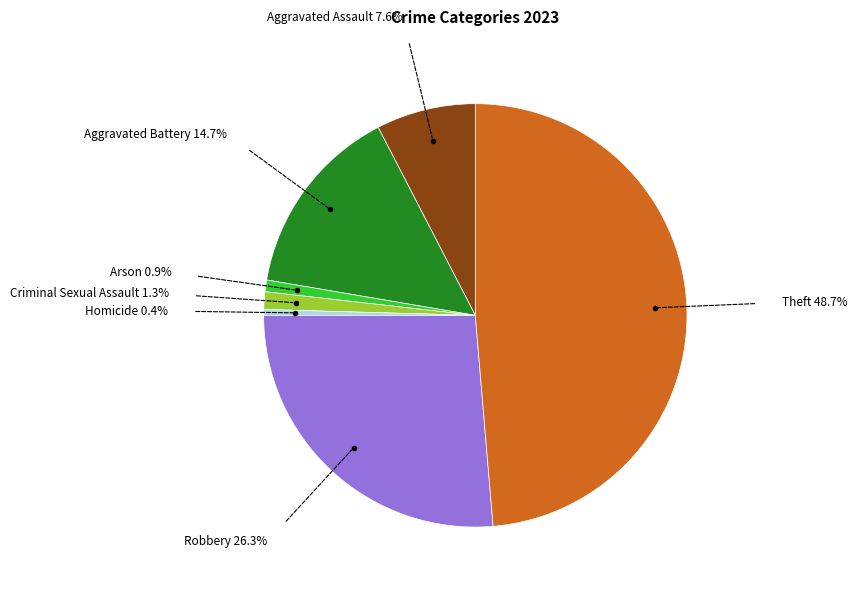

Between Aggravated Battery and Arson, which is larger?

Aggravated Battery